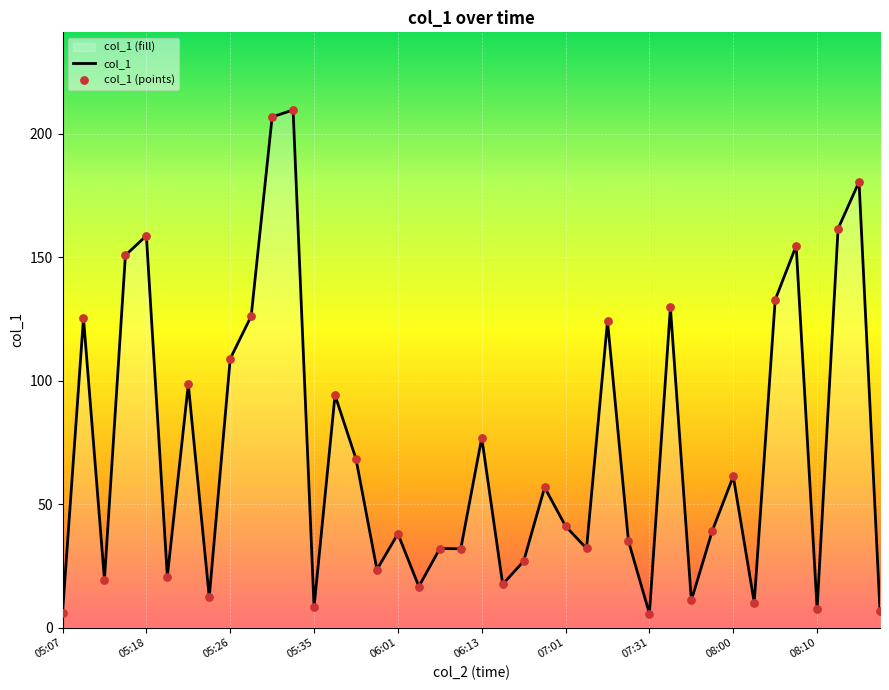

Which series has the widest spread of Y values?

col_1